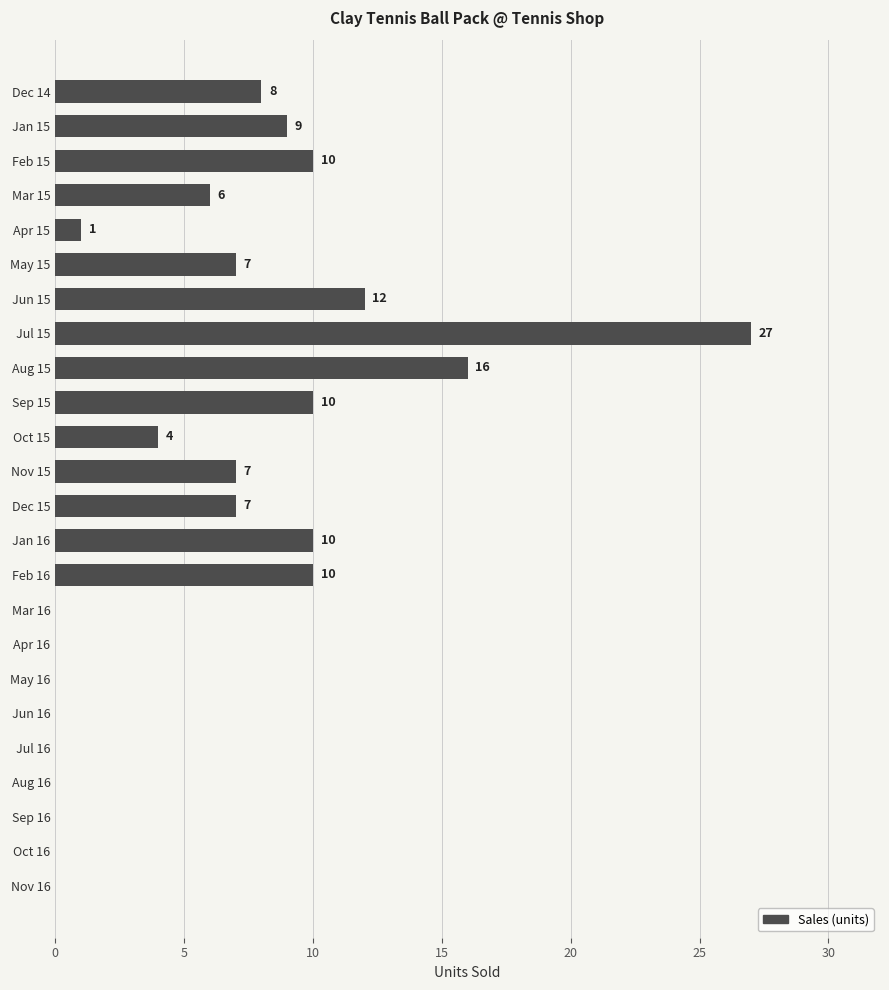

What is the sum of all values?

144